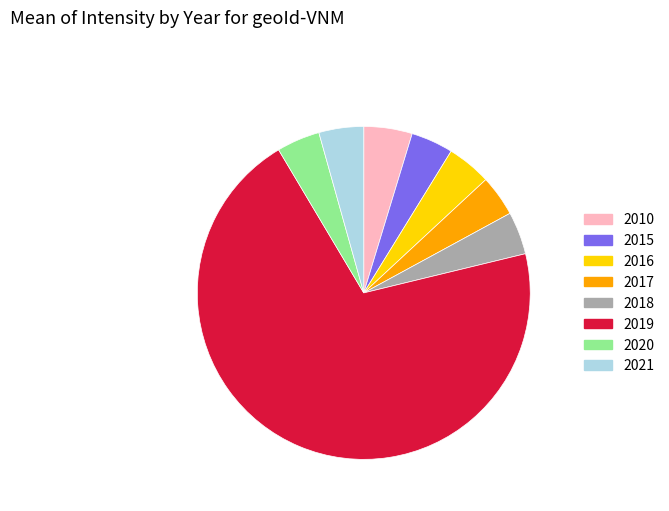

What is the largest slice in the pie chart?

2019